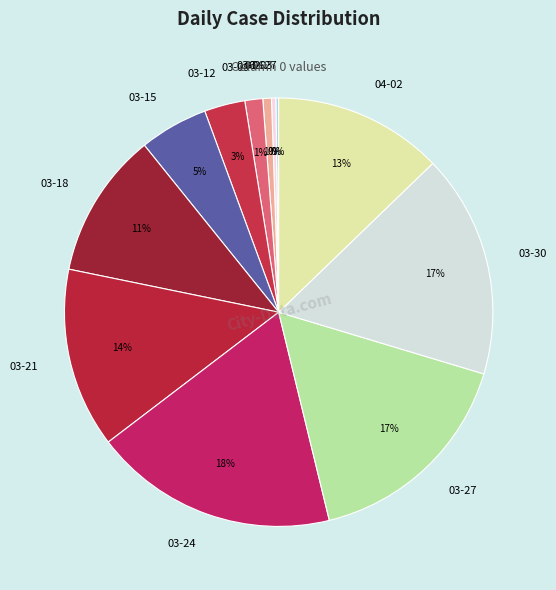

To the nearest percent, what is the difference between the largest and smallest slice percentages?

18%